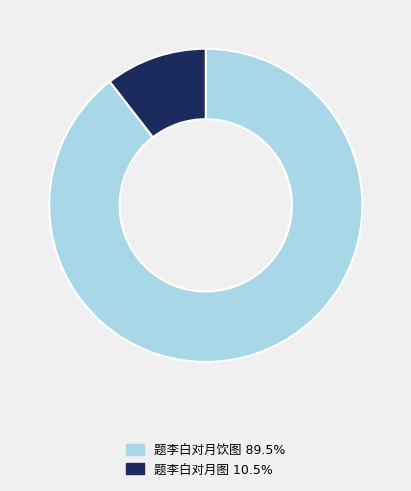

Is there a majority slice in this chart?

Yes